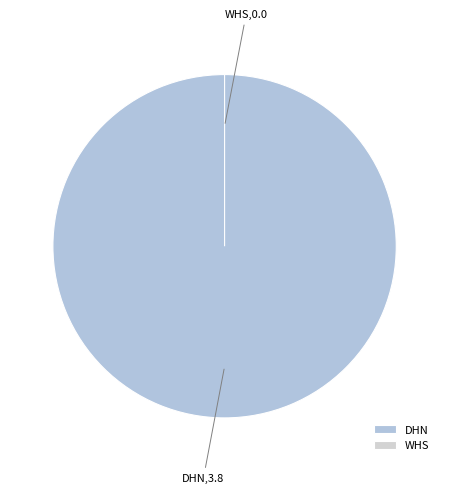

Is it true that DHN is 100% of the pie?

True